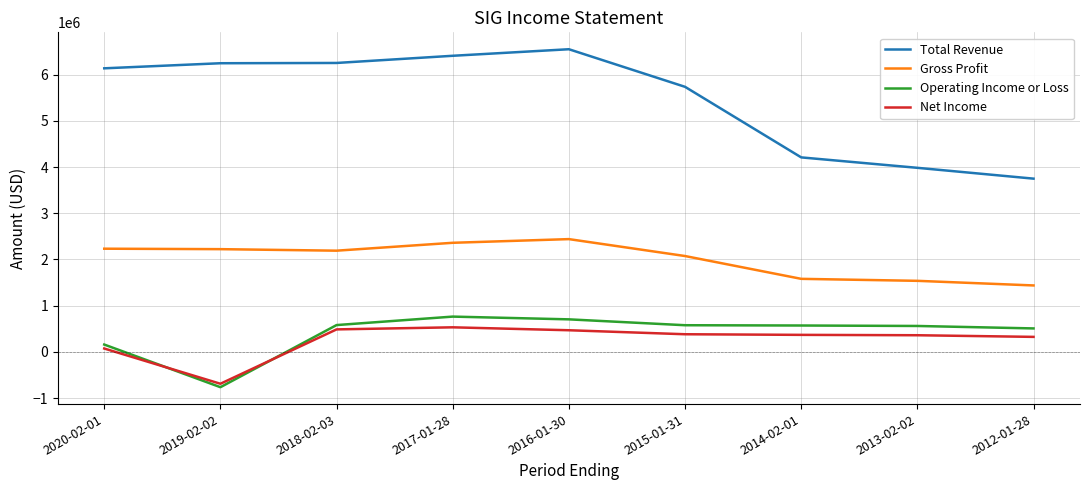

Between which two adjacent categories do Net Income and Operating Income or Loss first intersect?

2020-02-01 and 2019-02-02